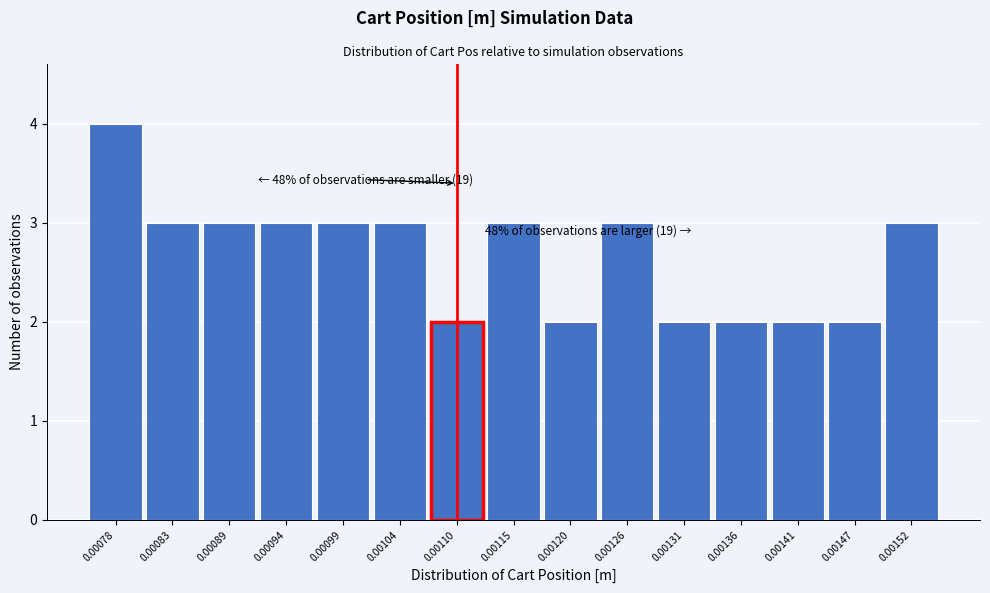

Reading left to right, transcribe all the data shown in this chart.

4	3	3	3	3	3	2	3	2	3	2	2	2	2	3